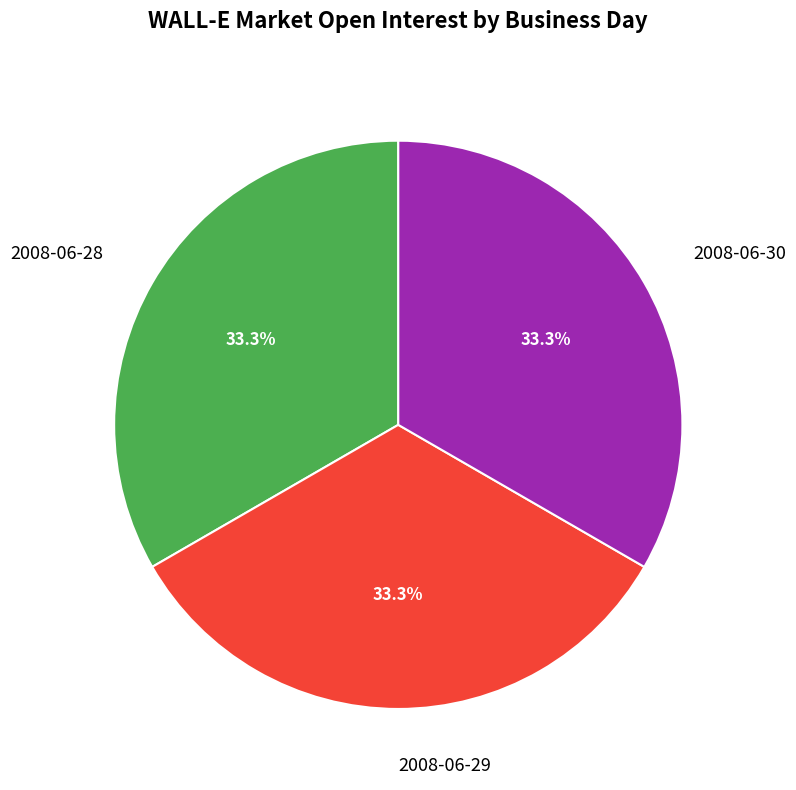

What portion of the pie excludes 2008-06-28?

66.7%